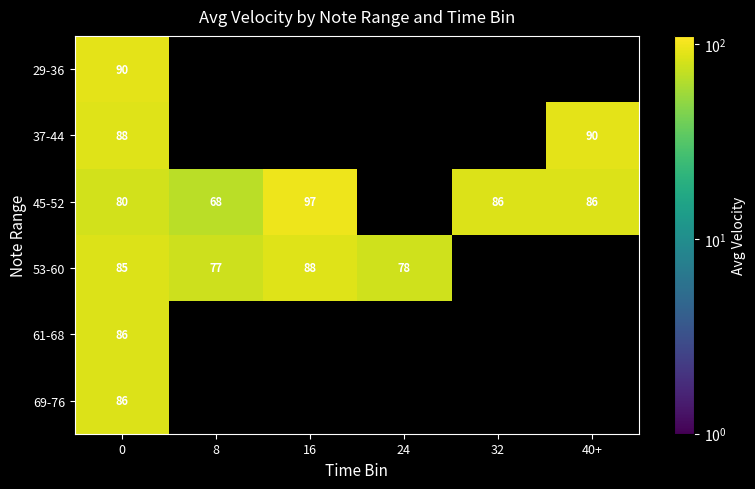

Which label corresponds to the largest value in the chart?

16